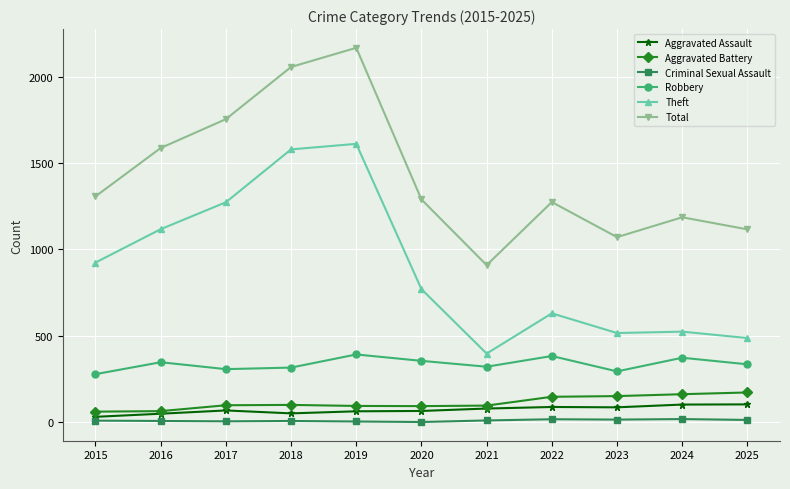

The Aggravated Battery series shows 147 at 2022. True or false?

True